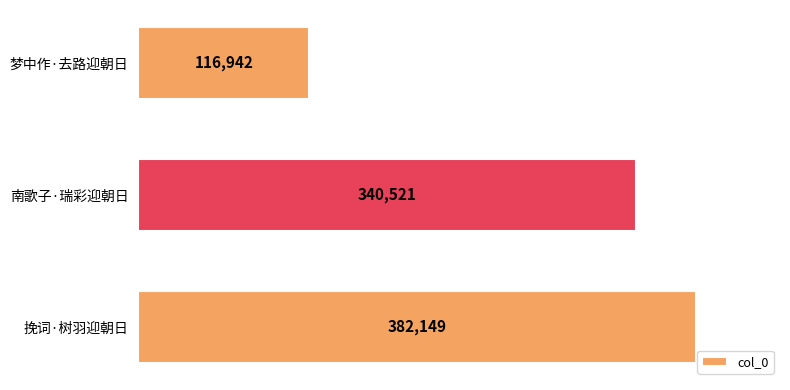

True or false: the data shows 46491 at 梦中作·去路迎朝日.

False